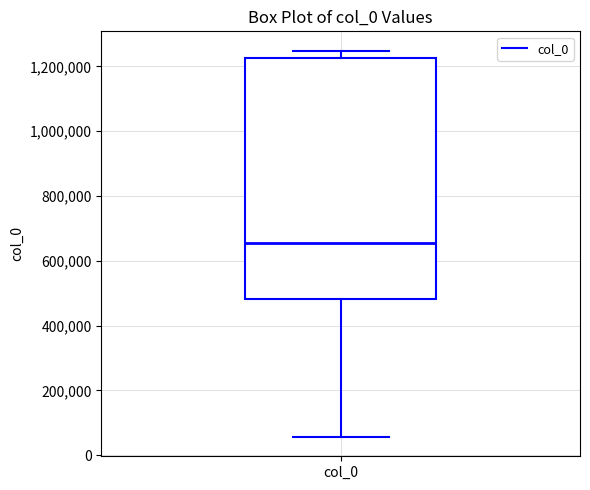

Transcribe this box plot: give where the median line is, the range the box spans, and where the two whiskers end, as read against the y-axis. The values are not printed on the chart, so give them approximately, as read against the axis.

median 660000, box 480000 to 1220000, whiskers 60000 to 1240000